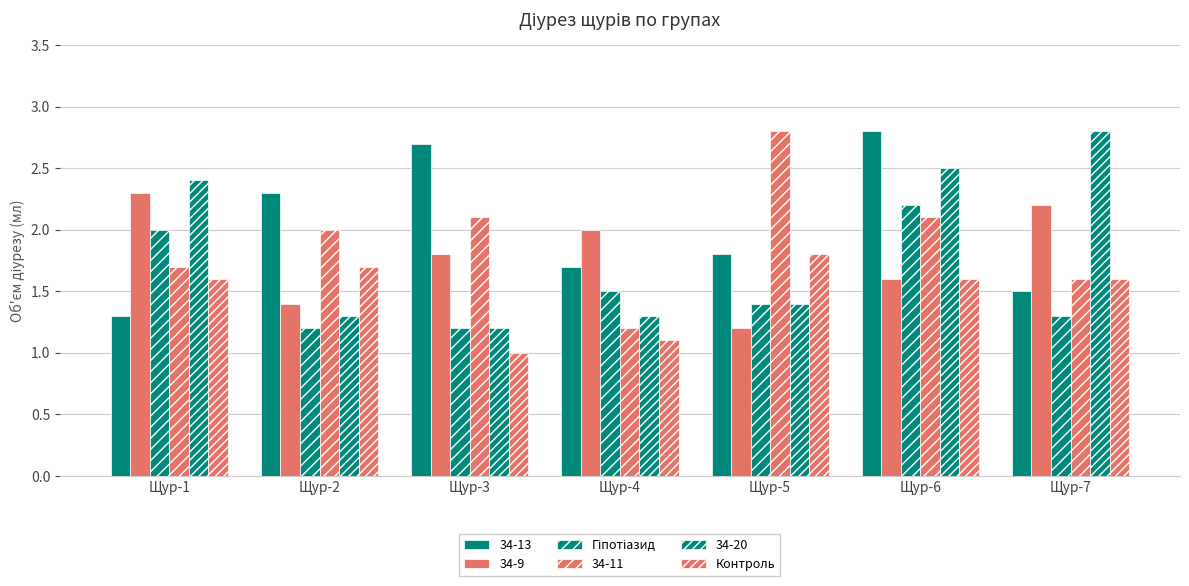

What is the difference between the Гіпотіазид values at Щур-5 and Щур-1?

0.6